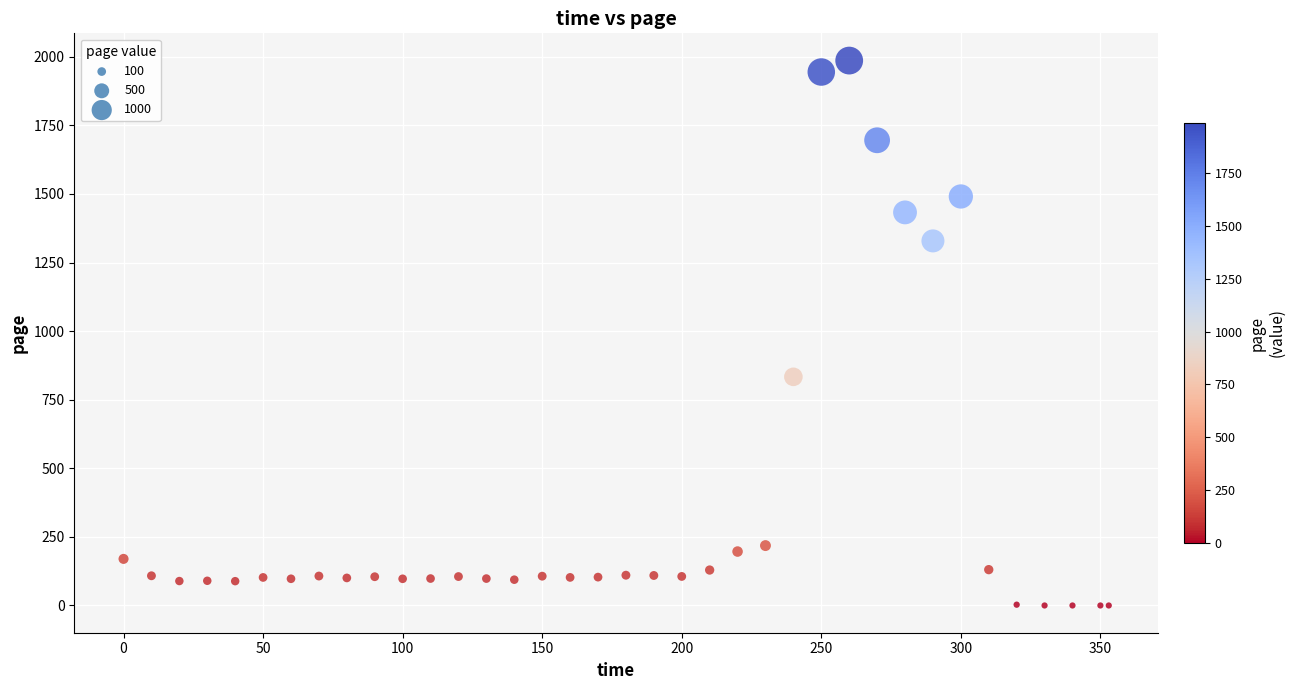

What Y value in the scatter plot is closest to 993?

833.3